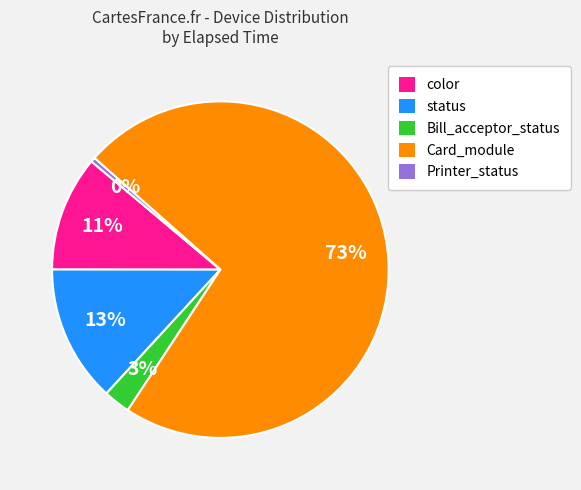

To the nearest percent, what portion does Bill_acceptor_status represent?

3%